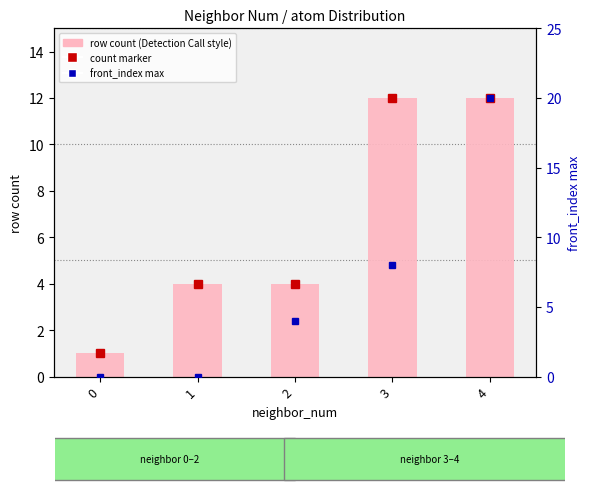

Between 2 and 3, which is larger?

3